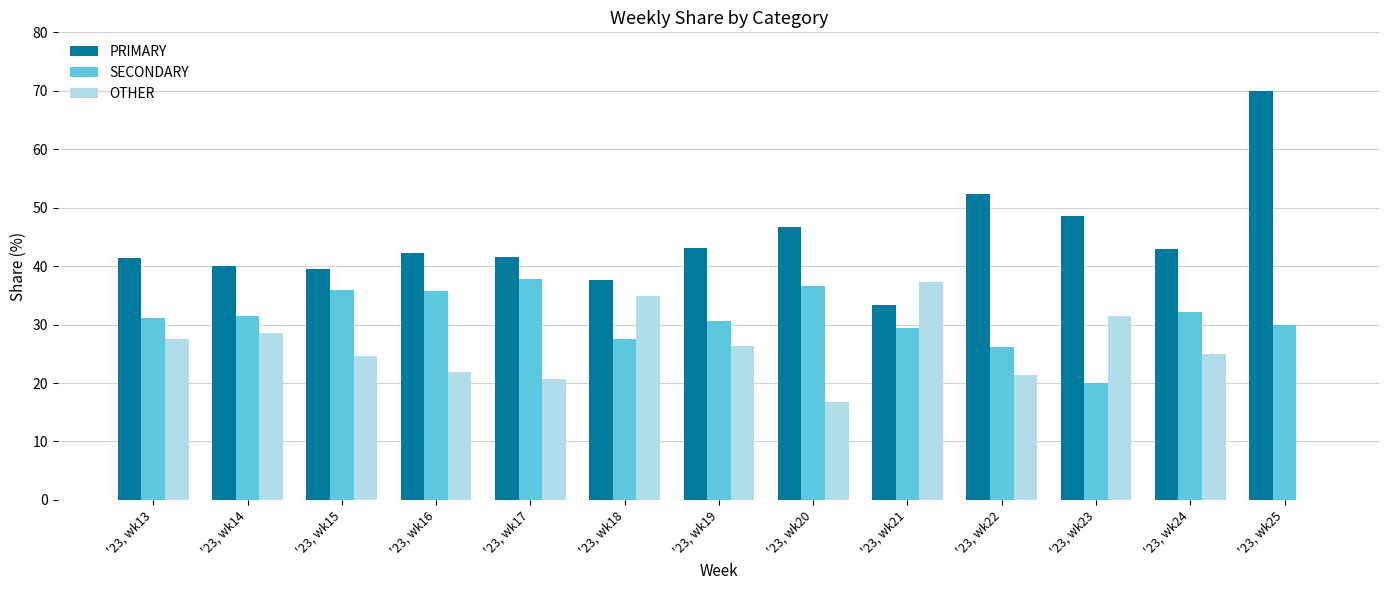

What is the highest value of the OTHER series?

37.3